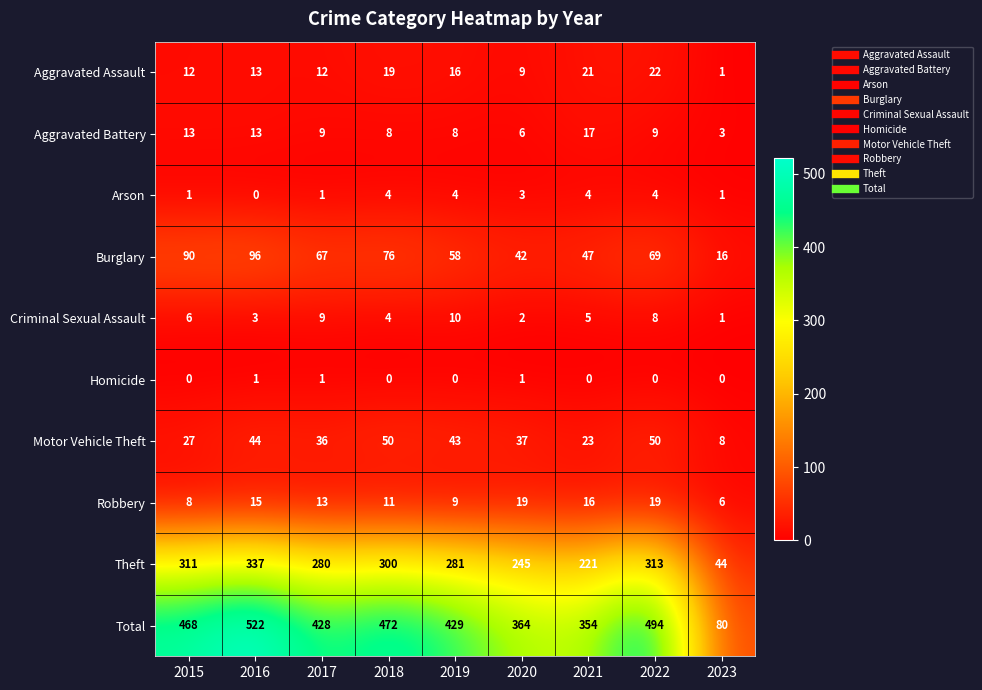

Which series has the largest range (max minus min)?

Total